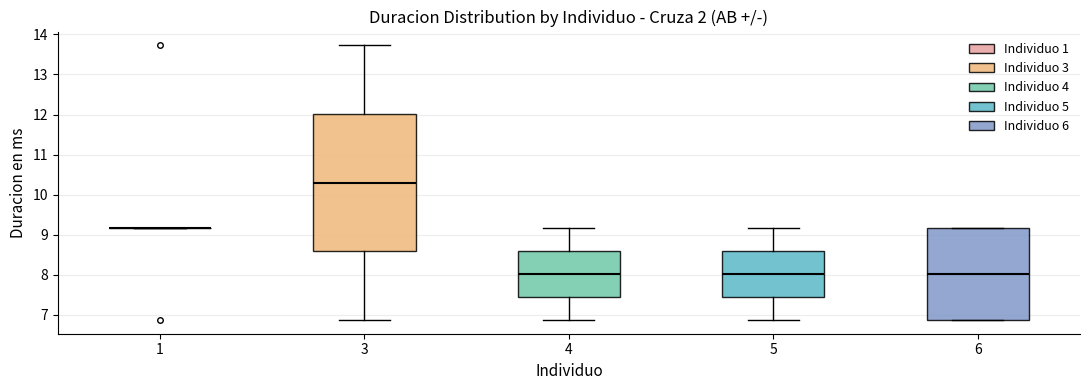

Reading left to right, read every box against the y-axis: the position of its median line, the range the box covers, and the ends of its whiskers. The values are not printed on the chart, so give them approximately, as read against the axis.

1: box collapsed to a line at 9.2, whiskers 9.2 to 9.2
3: median 10.3, box 8.6 to 12.0, whiskers 6.9 to 13.7
4: median 8.0, box 7.4 to 8.6, whiskers 6.9 to 9.2
5: median 8.0, box 7.4 to 8.6, whiskers 6.9 to 9.2
6: median 8.0, box 6.9 to 9.2, whiskers 6.9 to 9.2